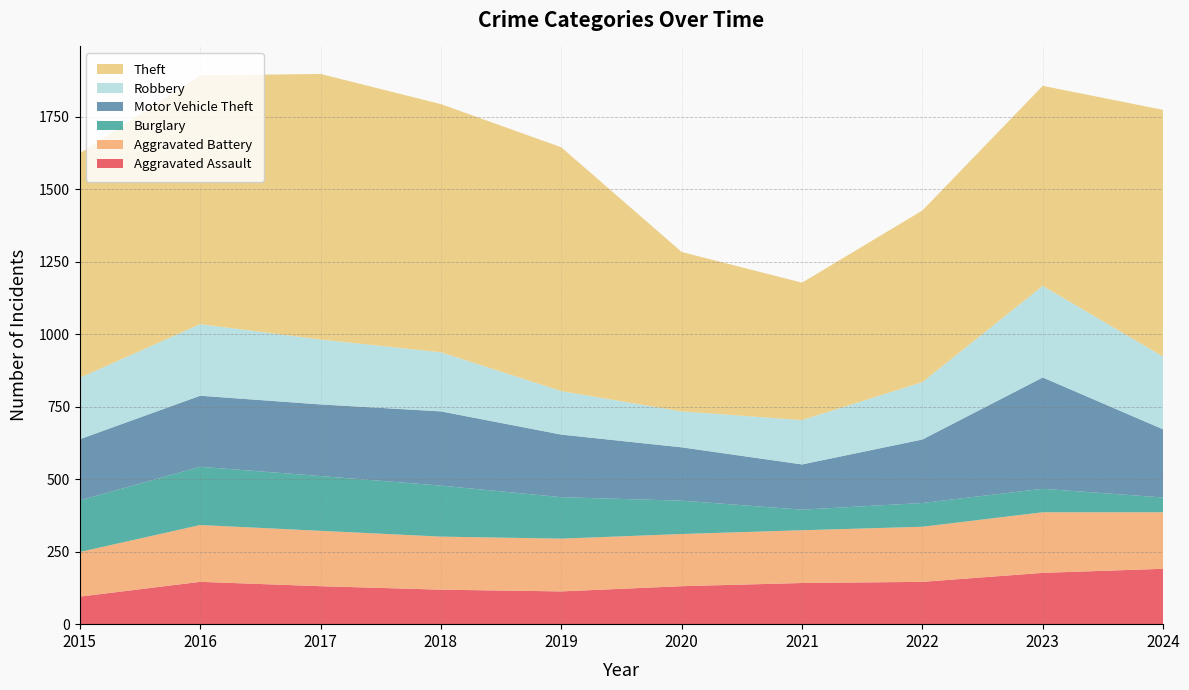

Reading left to right, transcribe all the data shown in this chart.

Aggravated Assault: 2015=95	2016=146	2017=131	2018=119	2019=113	2020=131	2021=142	2022=146	2023=177	2024=191
Aggravated Battery: 2015=154	2016=196	2017=191	2018=183	2019=182	2020=180	2021=182	2022=190	2023=209	2024=195
Burglary: 2015=178	2016=201	2017=189	2018=176	2019=143	2020=115	2021=71	2022=82	2023=81	2024=51
Motor Vehicle Theft: 2015=211	2016=245	2017=247	2018=256	2019=216	2020=184	2021=156	2022=219	2023=384	2024=235
Robbery: 2015=212	2016=247	2017=224	2018=204	2019=150	2020=124	2021=153	2022=198	2023=316	2024=251
Theft: 2015=774	2016=858	2017=916	2018=856	2019=841	2020=550	2021=474	2022=592	2023=690	2024=851